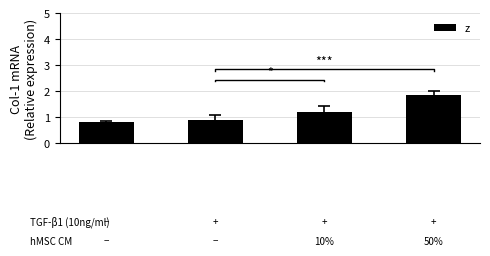

What is the change in value from 0 to 2?

+0.4